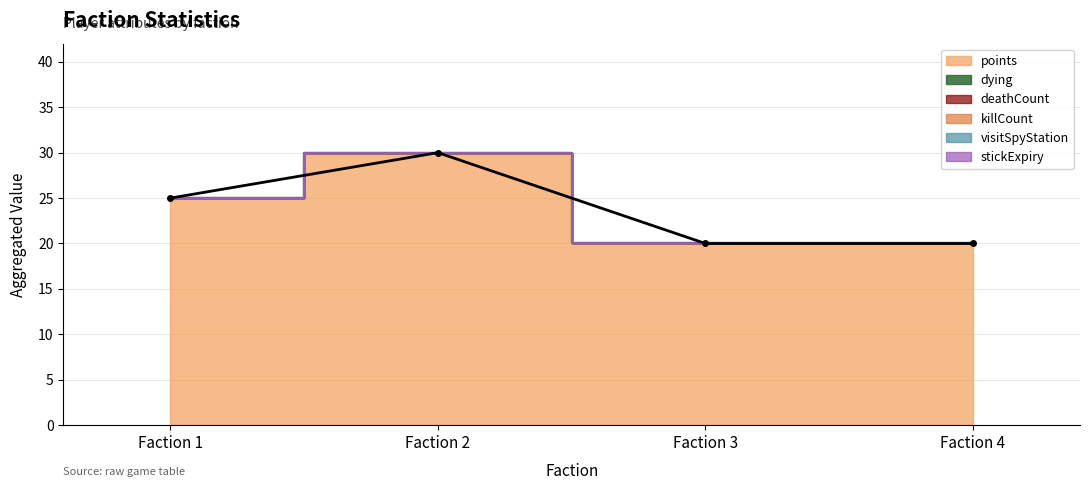

Which category has the lowest value in the visitSpyStation series?

Faction 1